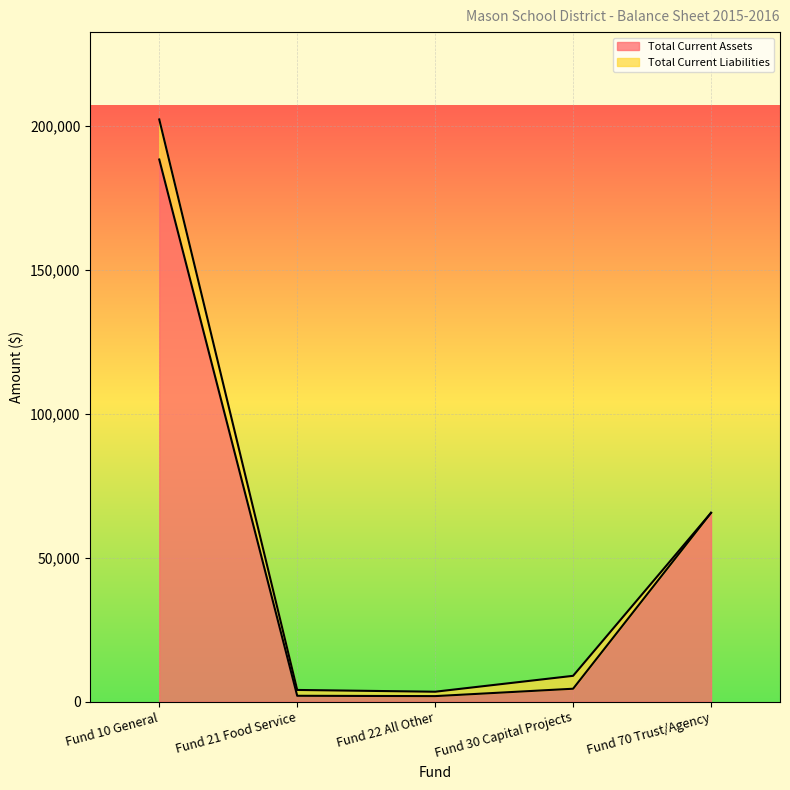

At which label is the value closest to 95163?

Fund 70 Trust/Agency